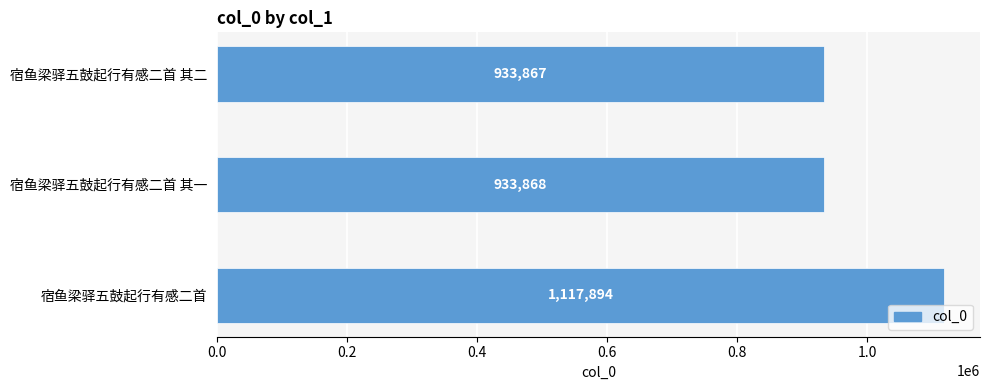

Rank the categories by value from highest to lowest.

宿鱼梁驿五鼓起行有感二首, 宿鱼梁驿五鼓起行有感二首 其一, 宿鱼梁驿五鼓起行有感二首 其二